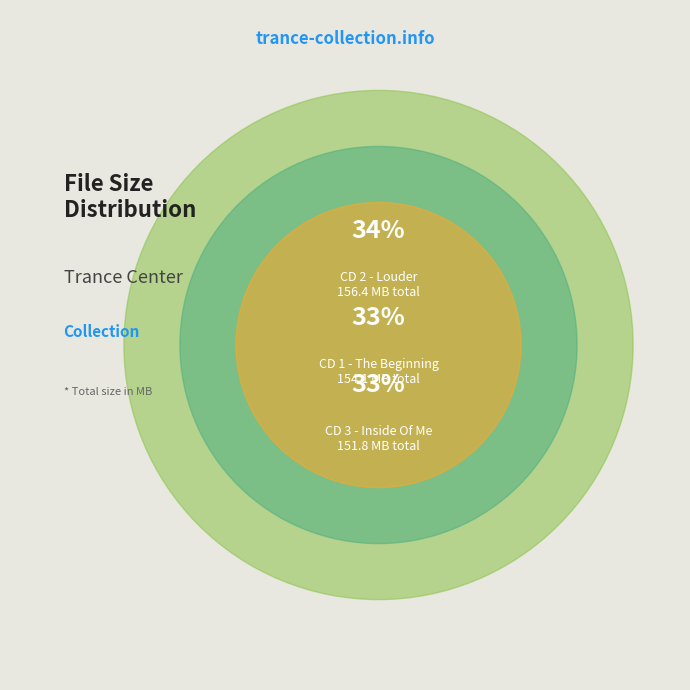

Is CD 3 - Inside Of Me the majority of the pie?

No